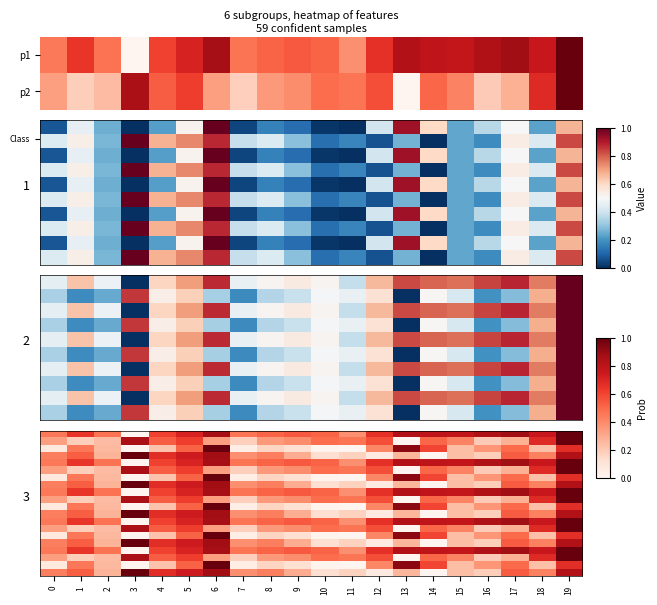

What is the maximum value shown in the chart?

1.0